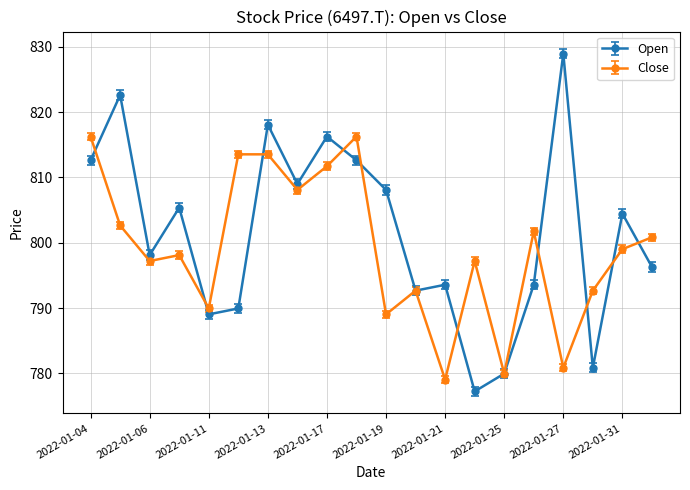

Rank the series by their average value, from highest to lowest.

Open, Close